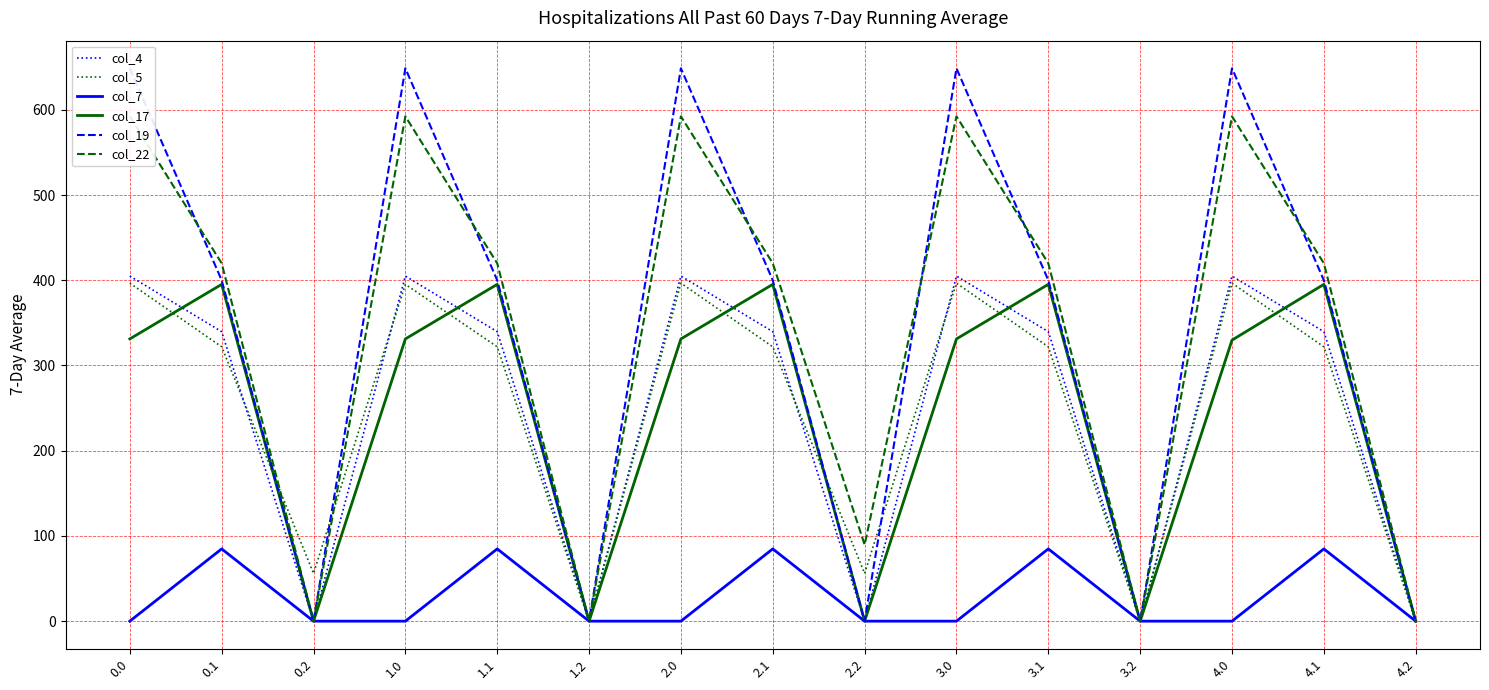

True or false: col_22 has a value of 0.0 at 1.2.

True